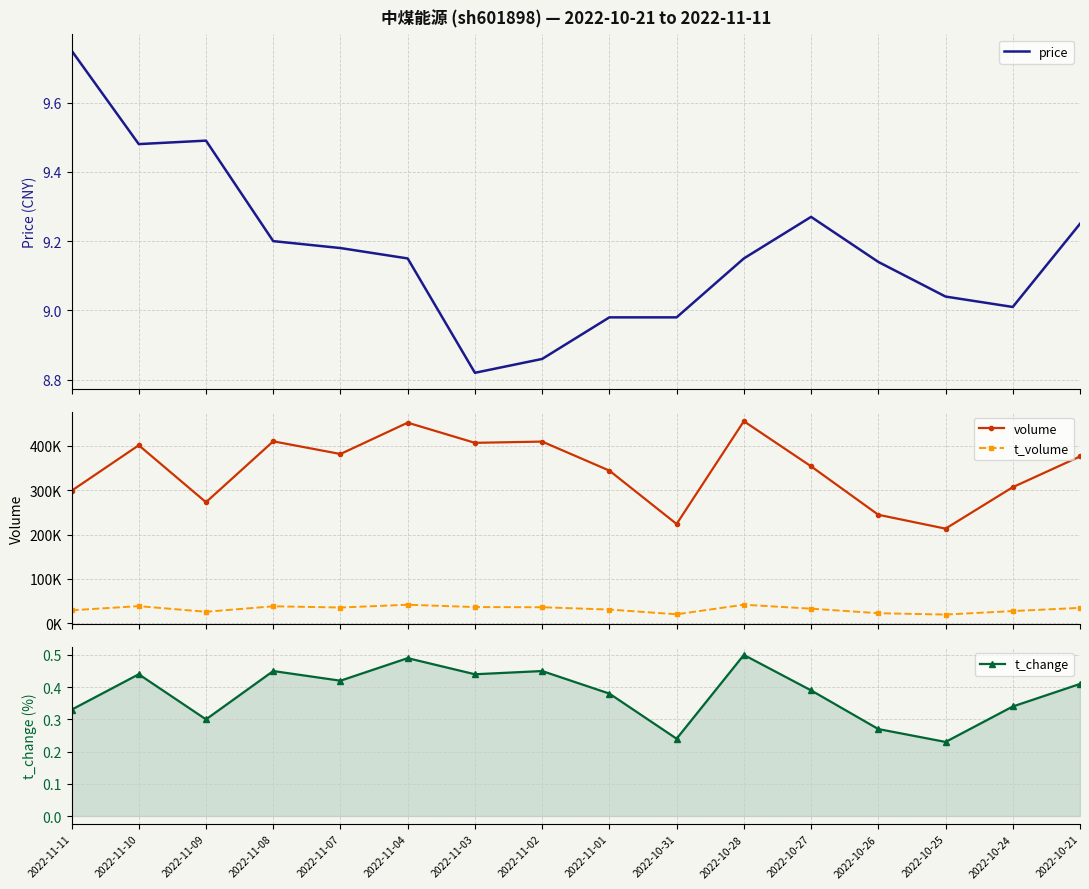

At how many categories does at least one series exceed 163857?

16